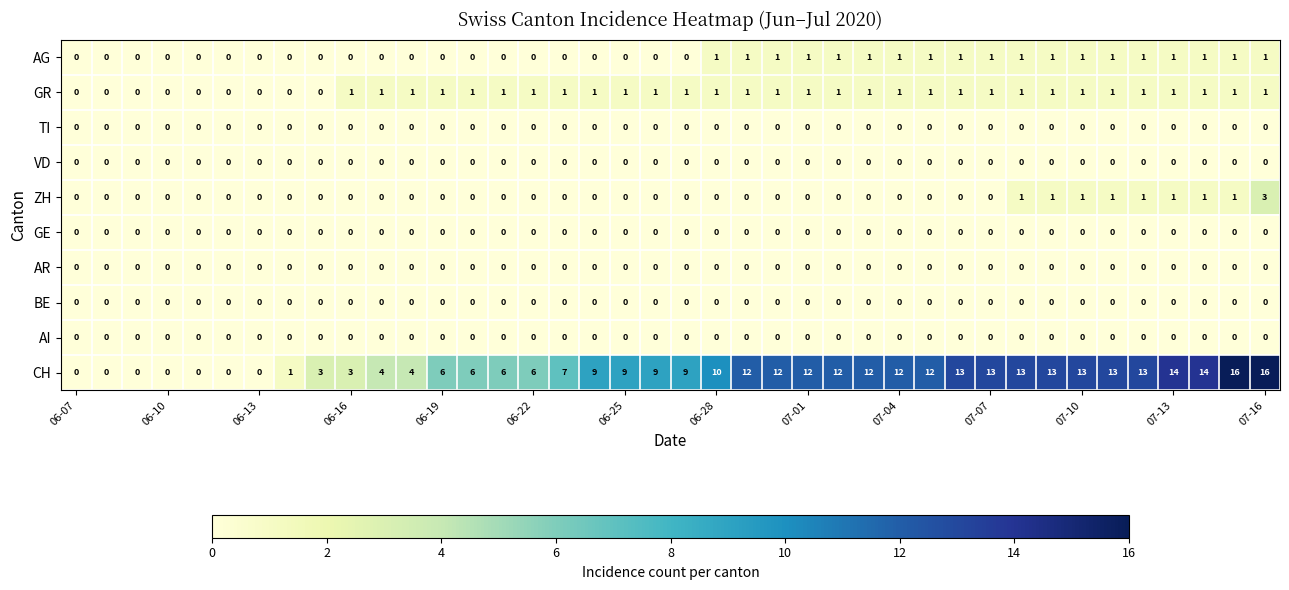

What is the sum of all AG values?

19